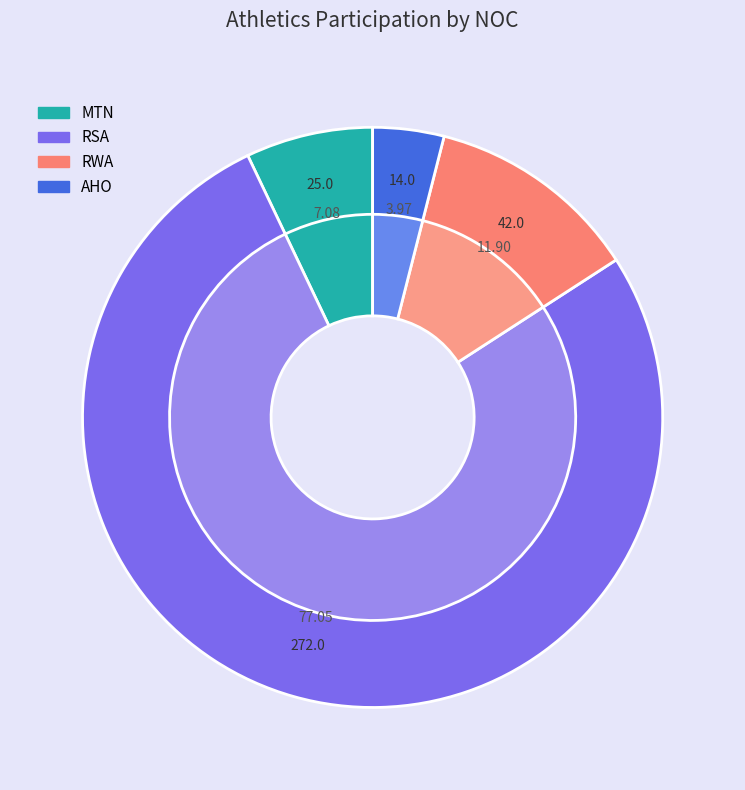

Is there a majority slice in this chart?

Yes